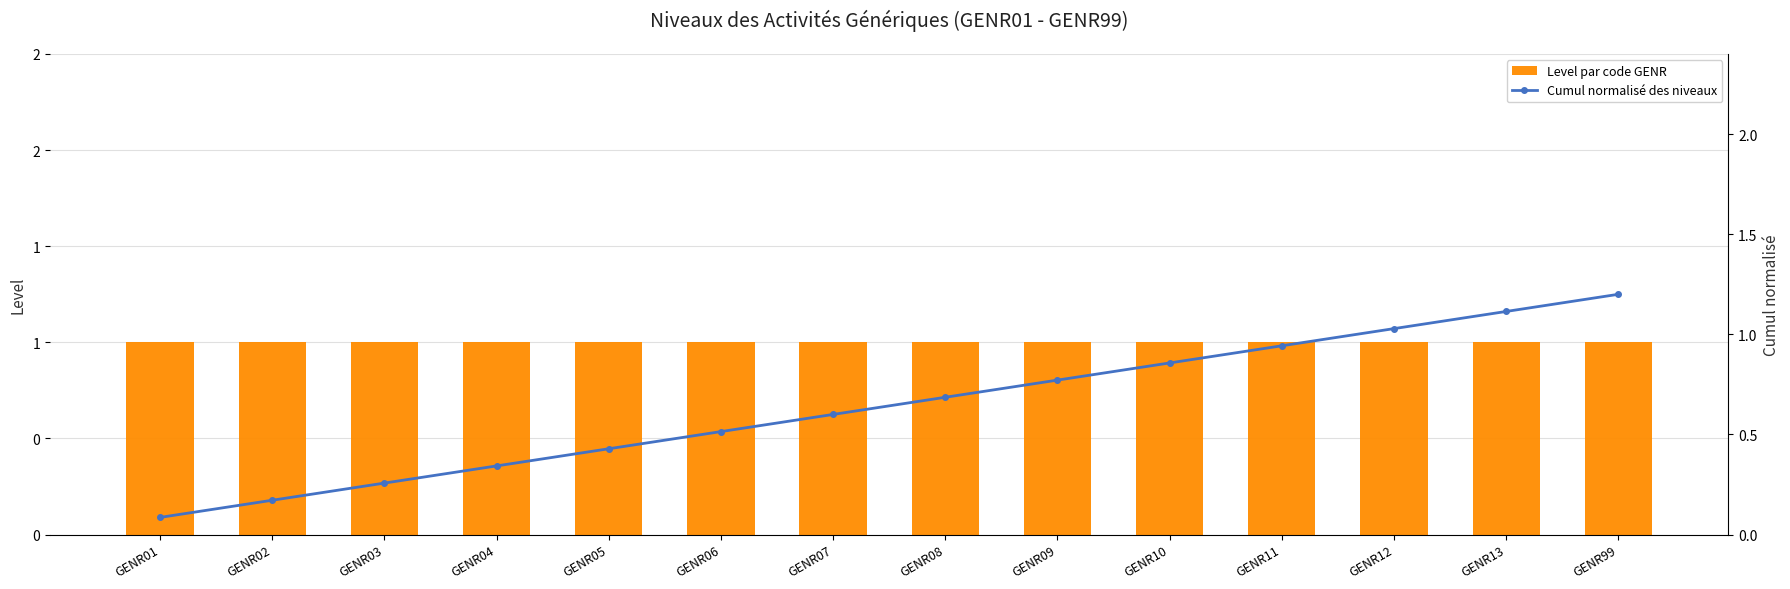

How many groups of bars are there?

14